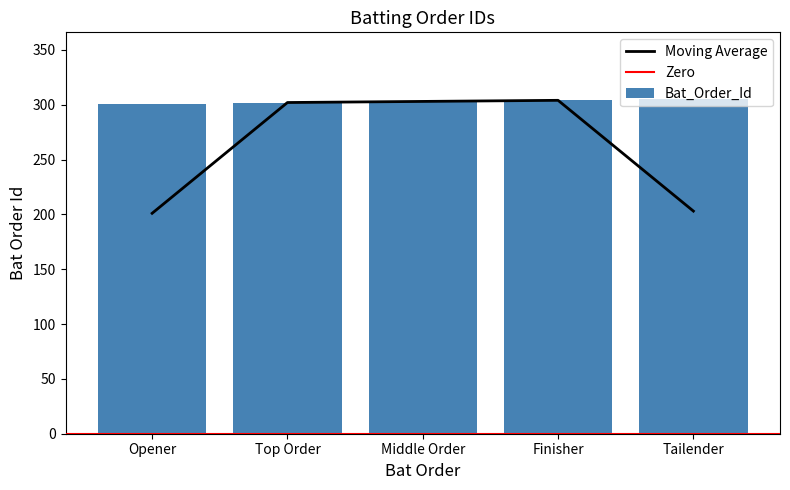

At which label is the value closest to 303?

Middle Order